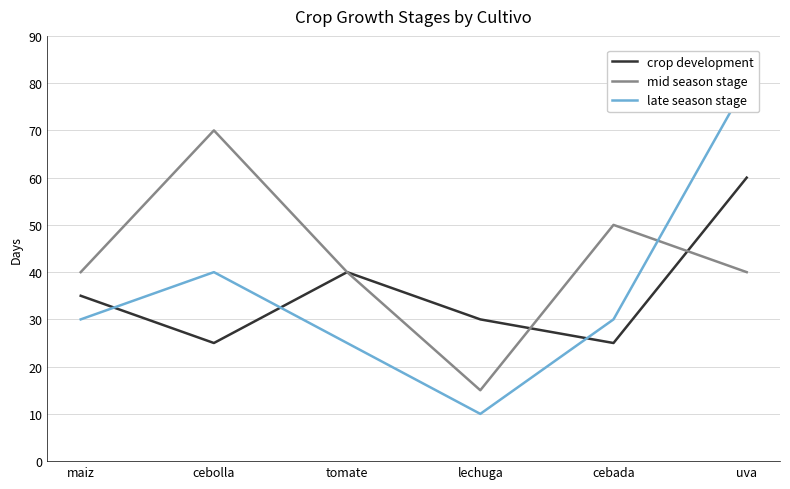

Is the value of crop development at uva greater than the value of late season stage at lechuga?

Yes